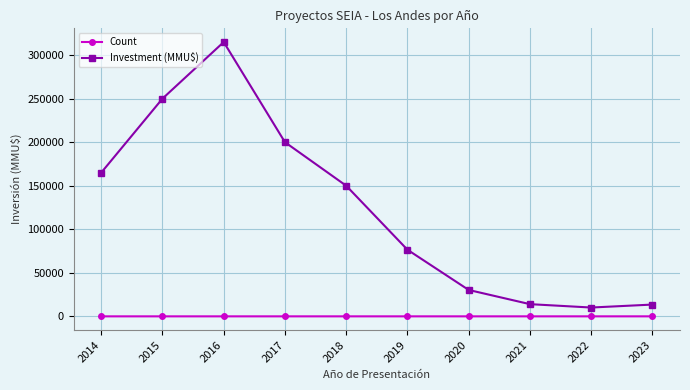

What is the greatest value displayed?

315000